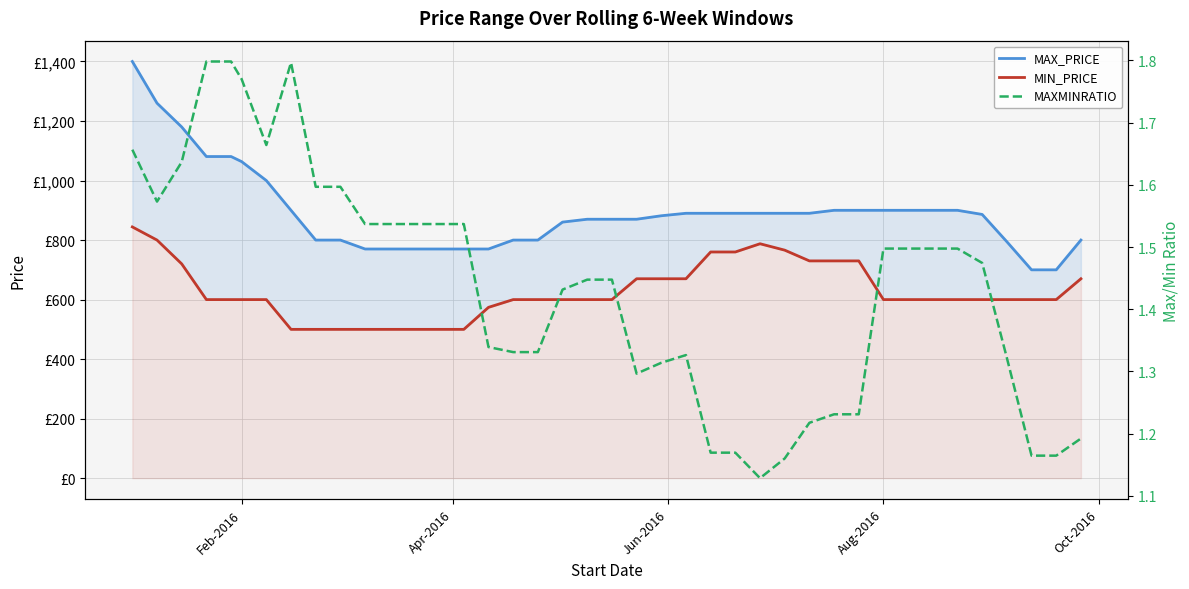

Reading left to right, list all the values displayed in this chart.

MAX_PRICE: 1400.0	1260.0	1180.0	1080.7	1080.7	1063.6	1000.0	900.0	800.0	800.0	770.0	770.0	770.0	770.0	770.0	770.0	800.0	800.0	860.4	870.0	870.0	870.0	881.7	890.0	890.0	890.0	890.0	890.0	890.0	900.0	900.0	900.0	900.0	900.0	900.0	886.1	794.4	700.0	700.0	800.0
MIN_PRICE: 844.2	800.0	720.0	600.0	600.0	600.0	600.0	500.0	500.0	500.0	500.0	500.0	500.0	500.0	500.0	573.9	600.0	600.0	600.0	600.0	600.0	670.0	670.0	670.0	760.0	760.0	787.6	766.1	730.0	730.0	730.0	600.0	600.0	600.0	600.0	600.0	600.0	600.0	600.0	670.0
MAXMINRATIO: 1.7	1.6	1.6	1.8	1.8	1.8	1.7	1.8	1.6	1.6	1.5	1.5	1.5	1.5	1.5	1.3	1.3	1.3	1.4	1.4	1.4	1.3	1.3	1.3	1.2	1.2	1.1	1.2	1.2	1.2	1.2	1.5	1.5	1.5	1.5	1.5	1.3	1.2	1.2	1.2